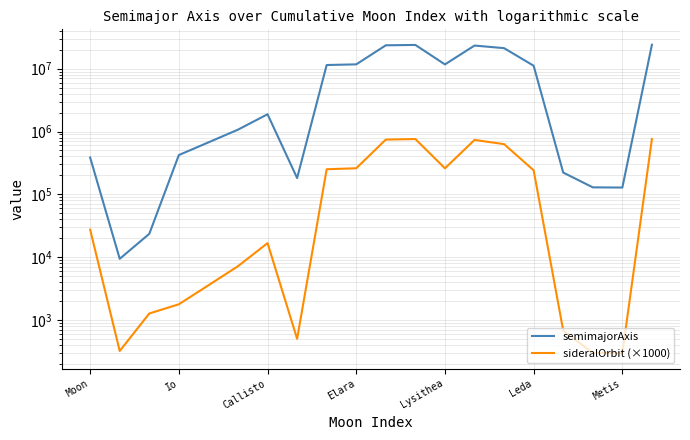

True or false: semimajorAxis and sideralOrbit (×1000) cross at least once.

False